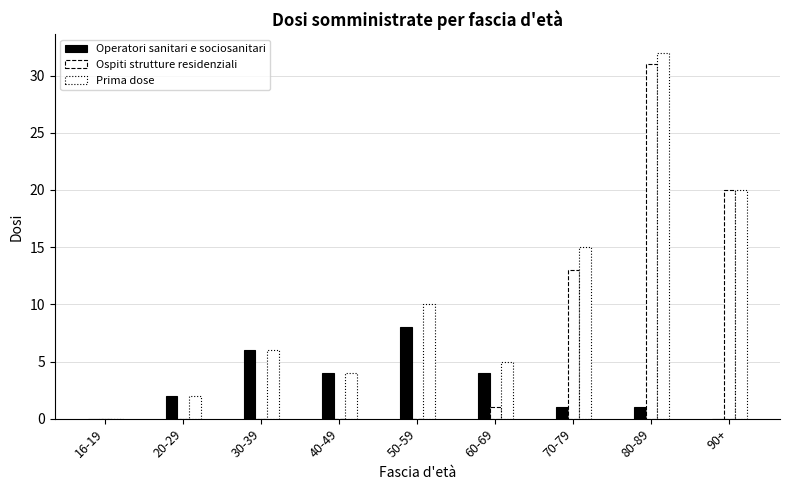

How many distinct data groups are displayed?

3